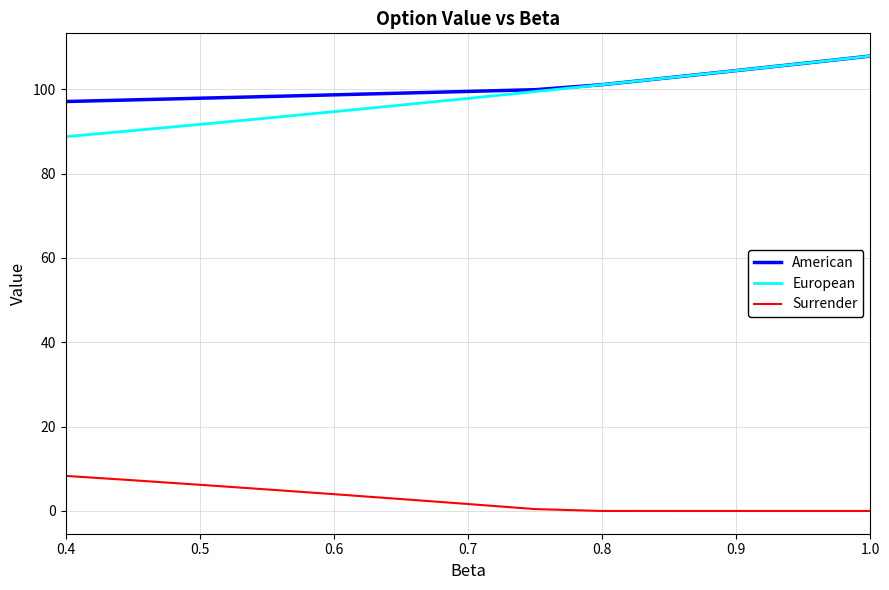

True or false: European and Surrender intersect in this chart.

False